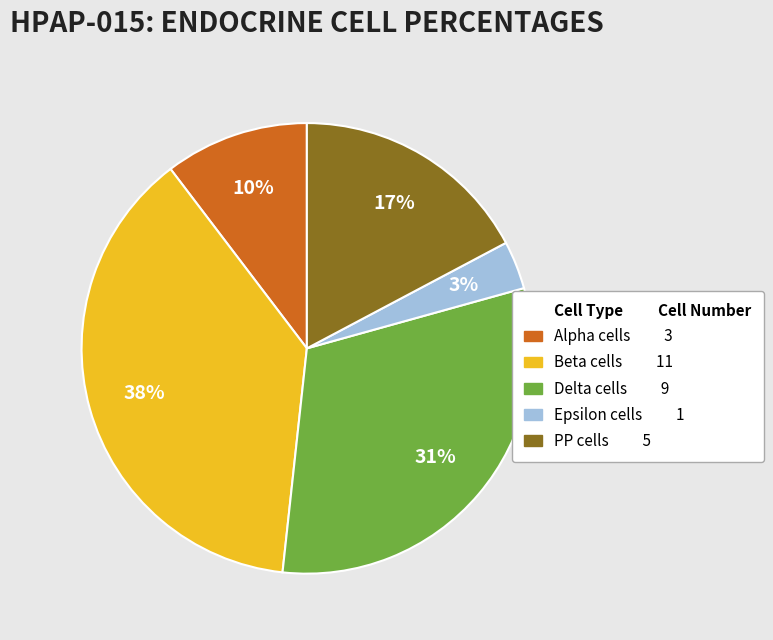

Does any single category account for the majority?

No